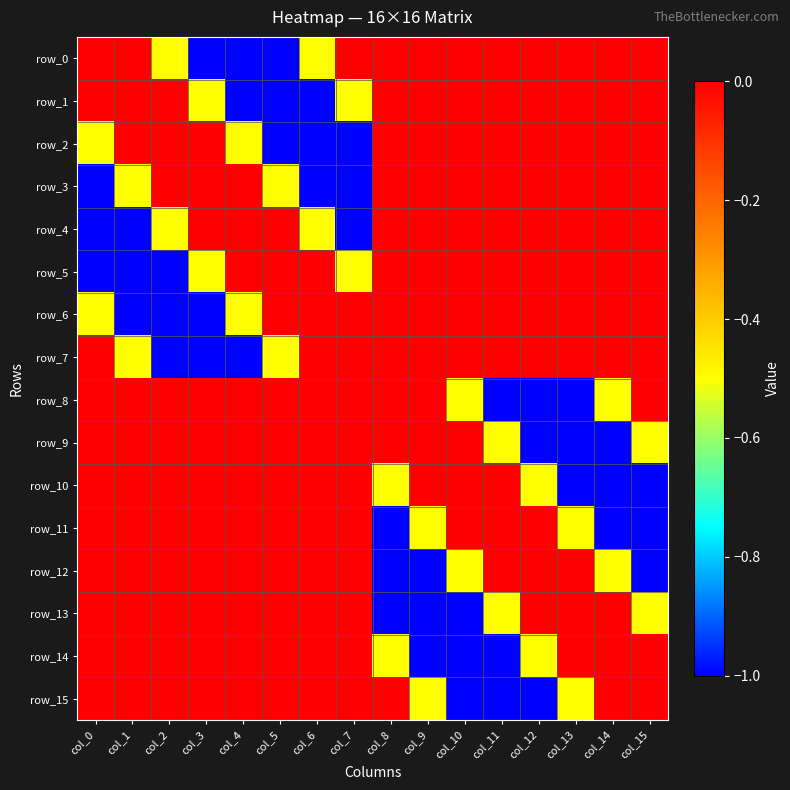

What is the total value across all series at col_3?

-4.0